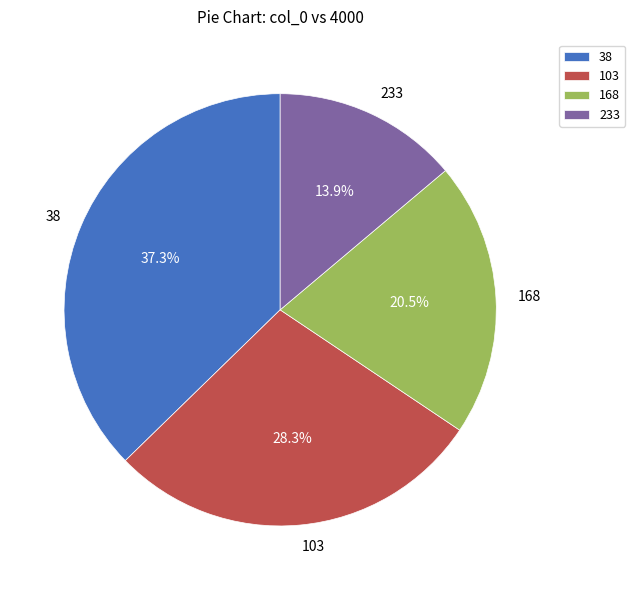

What portion of the pie excludes 38?

62.7%